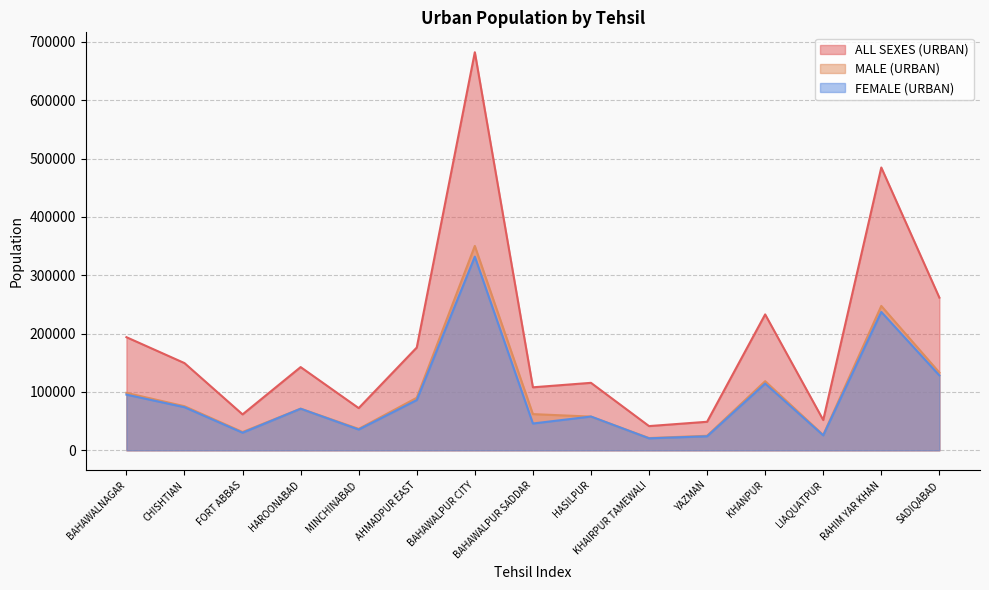

True or false: FEMALE (URBAN) and ALL SEXES (URBAN) cross at least once.

False